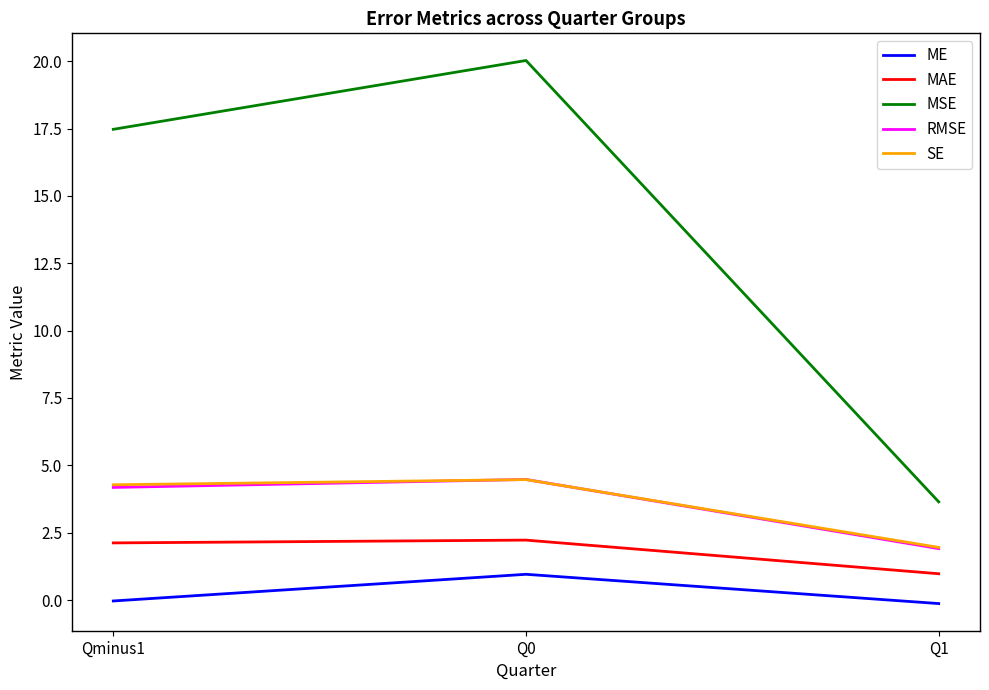

True or false: SE has a value of 2.0 at Q1.

True